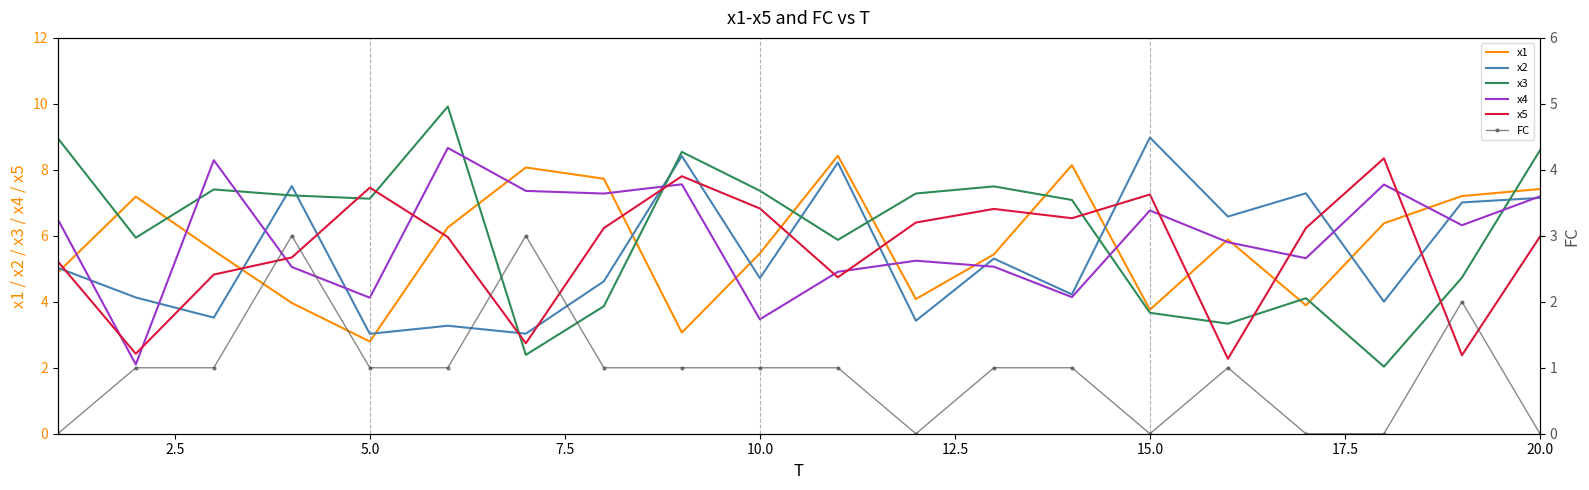

What is the value of the FC point at the 14th from the left?

1